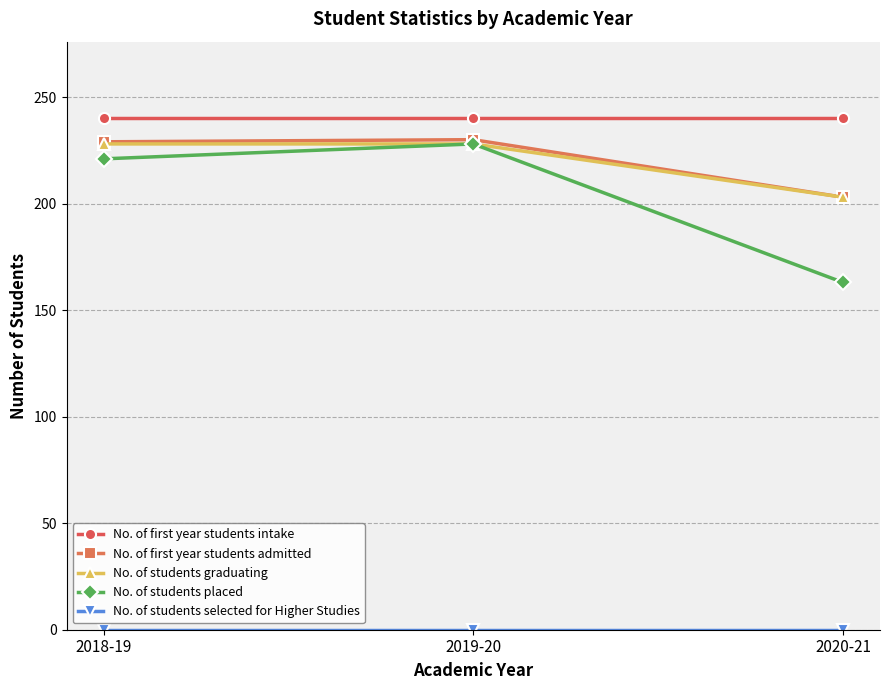

What is the maximum value shown in the chart?

240